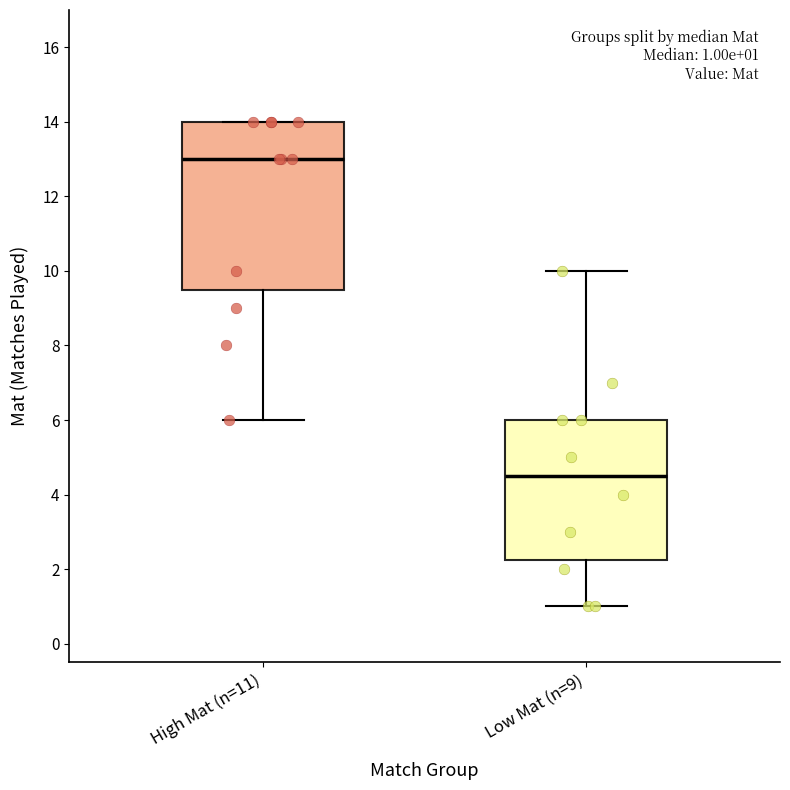

Which box's median line is the lowest?

Low Mat (n=9)